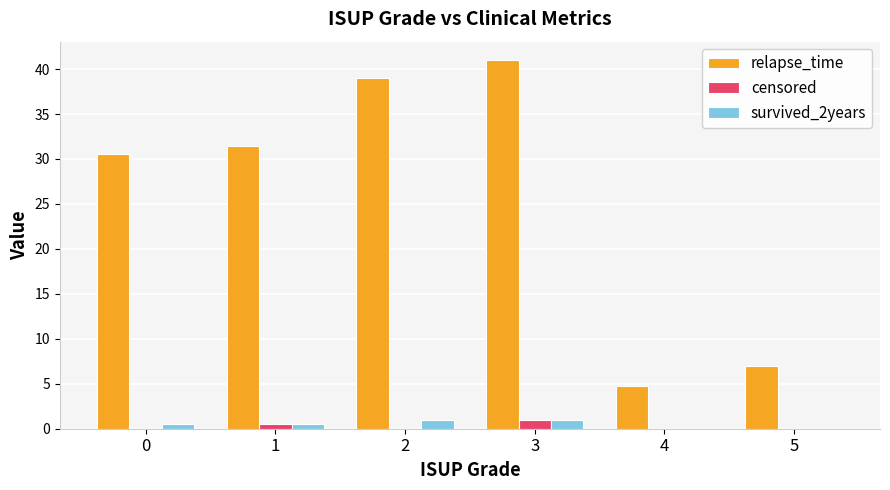

Reading left to right, extract all data points from this chart.

relapse_time: 0=30.6	1=31.4	2=39.0	3=41.0	4=4.8	5=7.0
censored: 0=0.0	1=0.5	2=0.0	3=1.0	4=0.0	5=0.0
survived_2years: 0=0.5	1=0.5	2=1.0	3=1.0	4=0.0	5=0.0